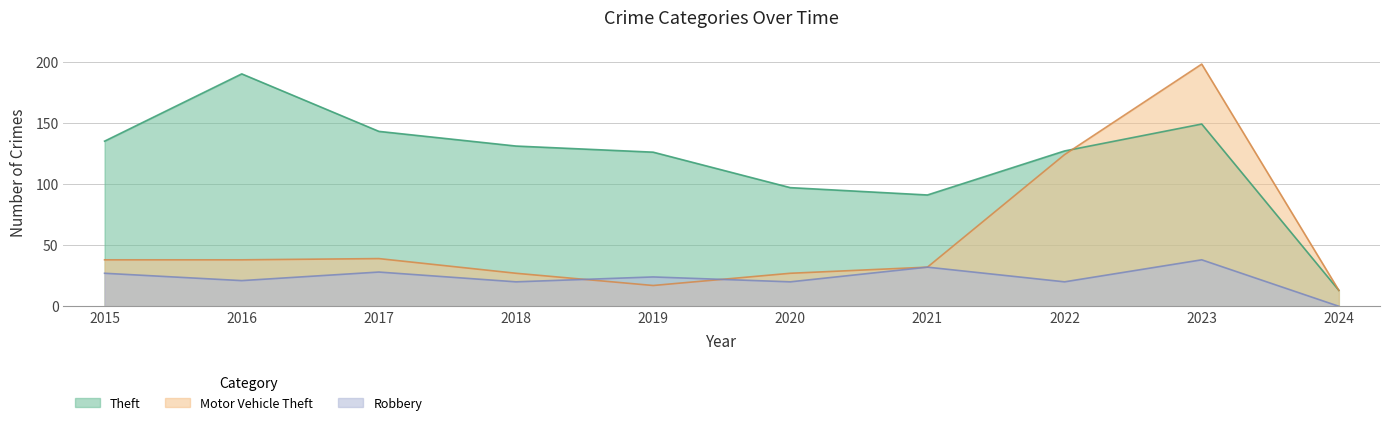

Which label corresponds to the largest value in the chart?

2023